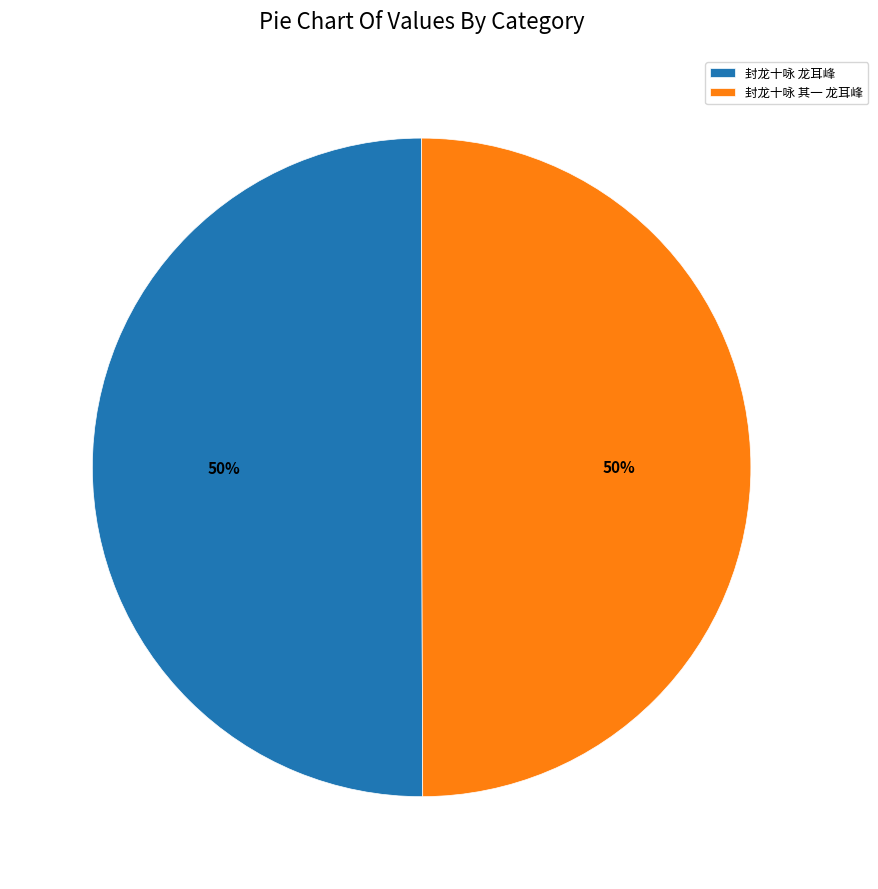

To the nearest percent, what is the combined percentage of 封龙十咏 其一 龙耳峰 and 封龙十咏 龙耳峰?

100%